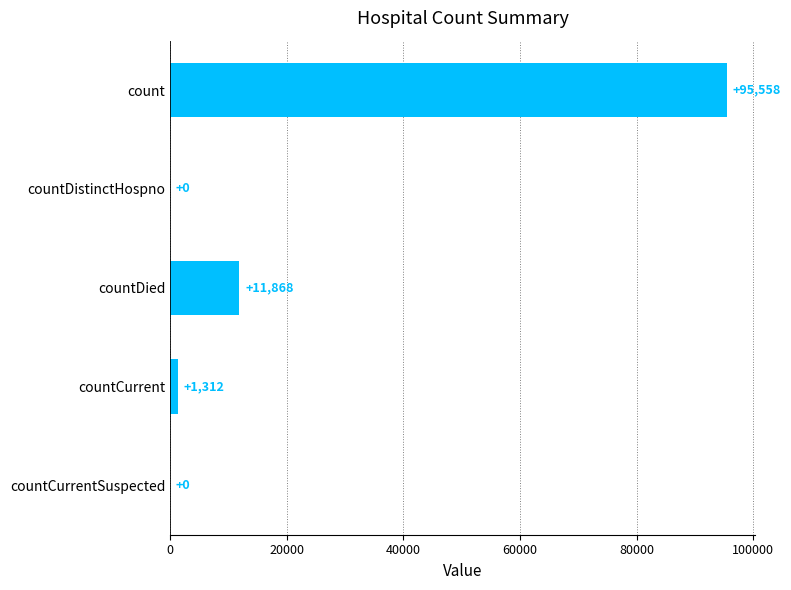

Reading top to bottom, list all the values displayed in this chart.

count=95558	countDistinctHospno=0	countDied=11868	countCurrent=1312	countCurrentSuspected=0